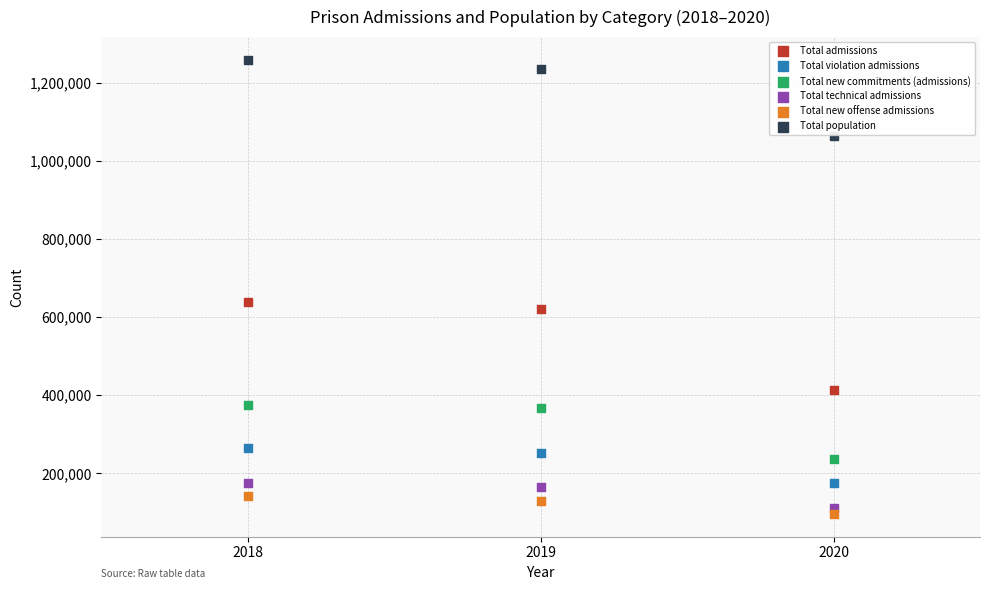

In the Total violation admissions series, what Y value is closest to 220094?

251216.0